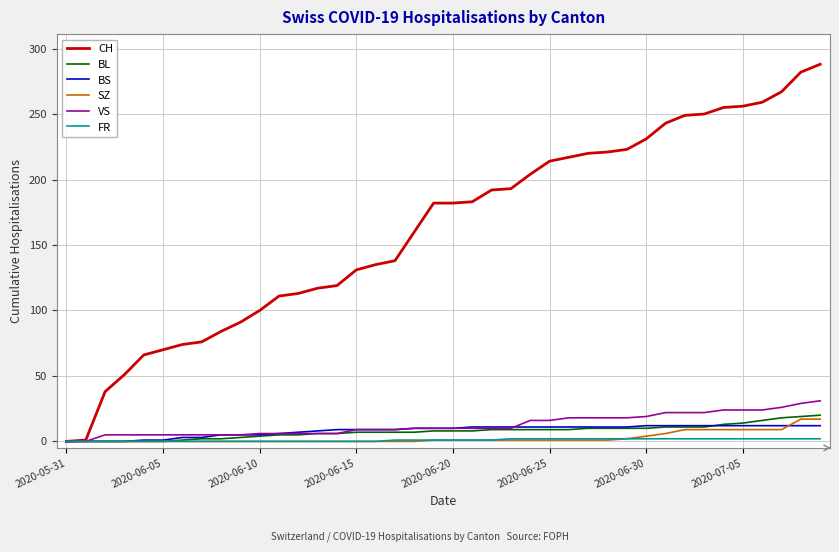

Which series has the largest total across all categories?

CH